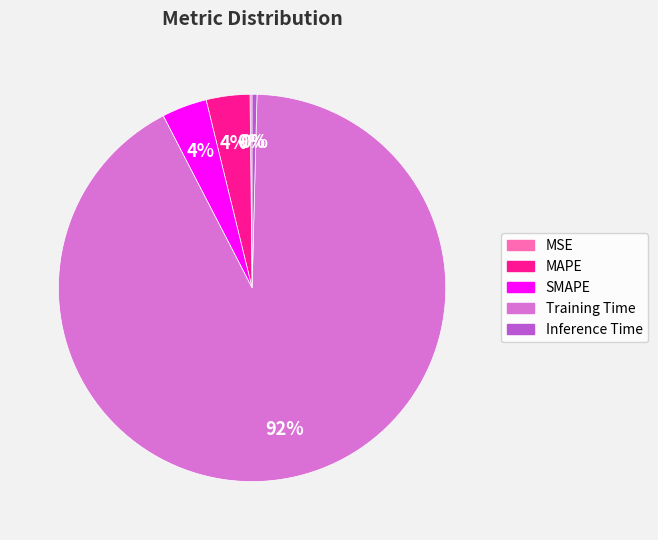

To the nearest percent, what percentage of the pie is MAPE?

4%